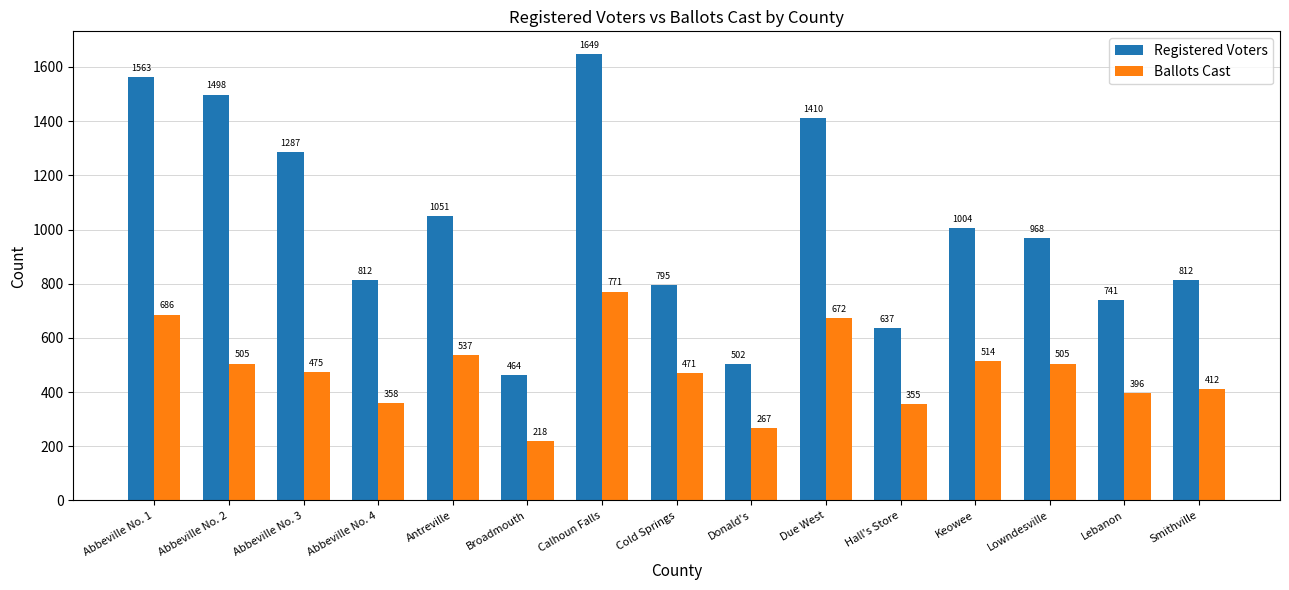

Which series has the widest spread of values?

Registered Voters